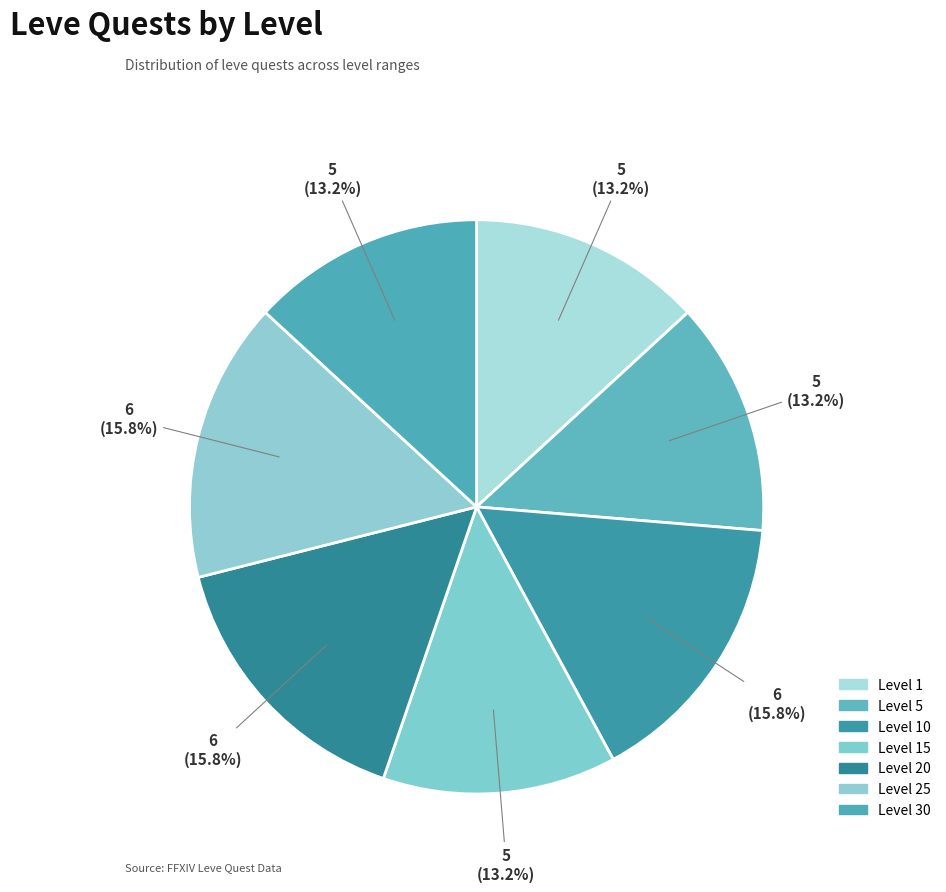

How many slices are in this pie chart?

7